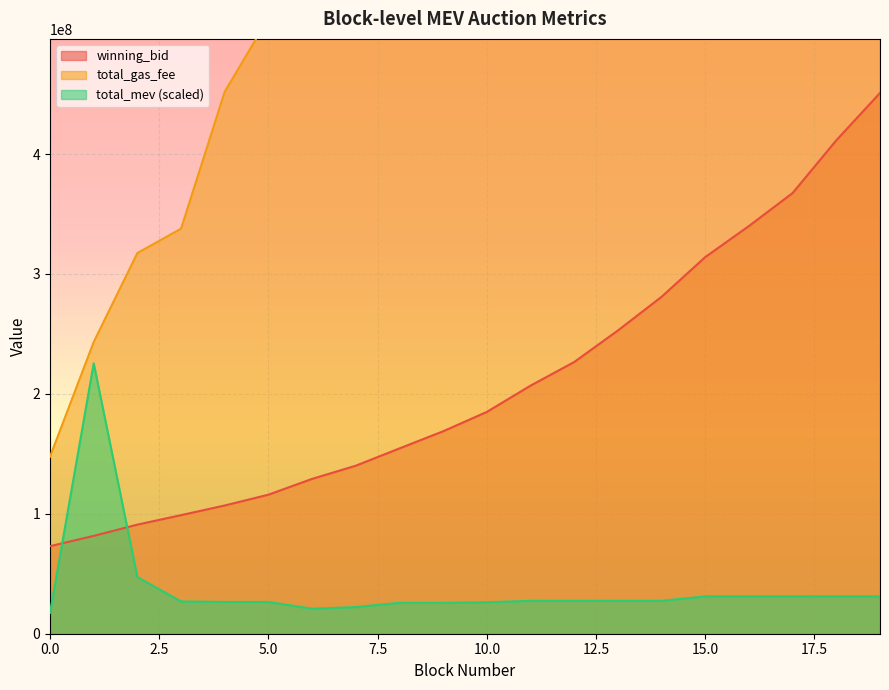

True or false: total_gas_fee and total_mev cross at least once.

False